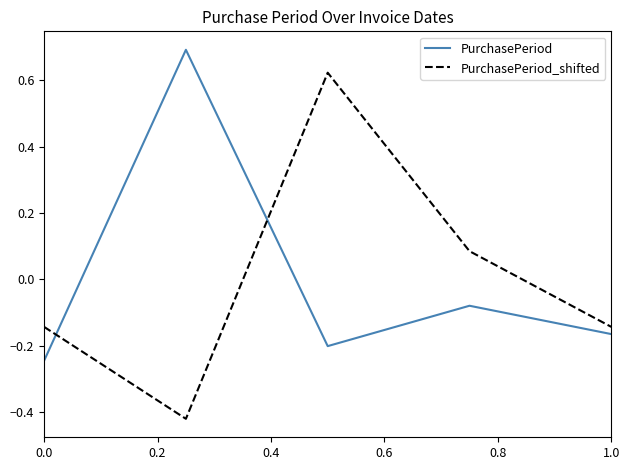

After their last crossing, which series has the higher values: PurchasePeriod or PurchasePeriod_shifted?

PurchasePeriod_shifted